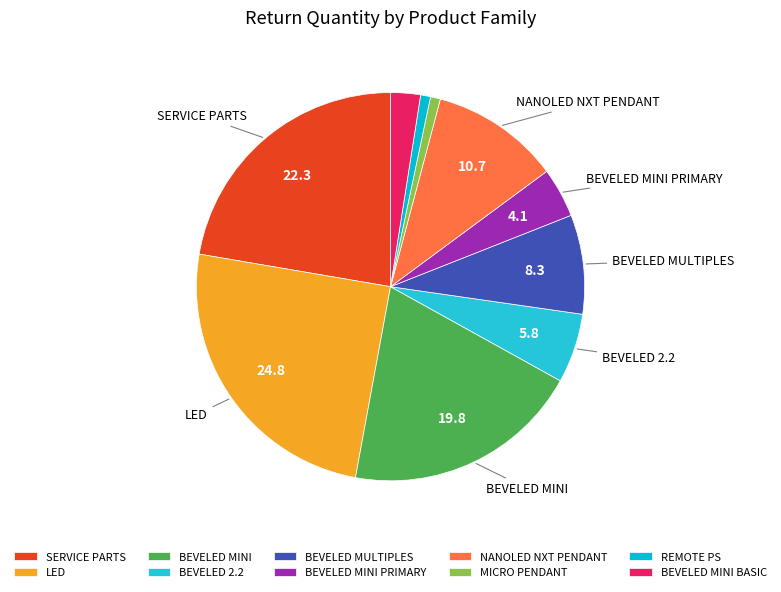

How many segments does this pie chart have?

10